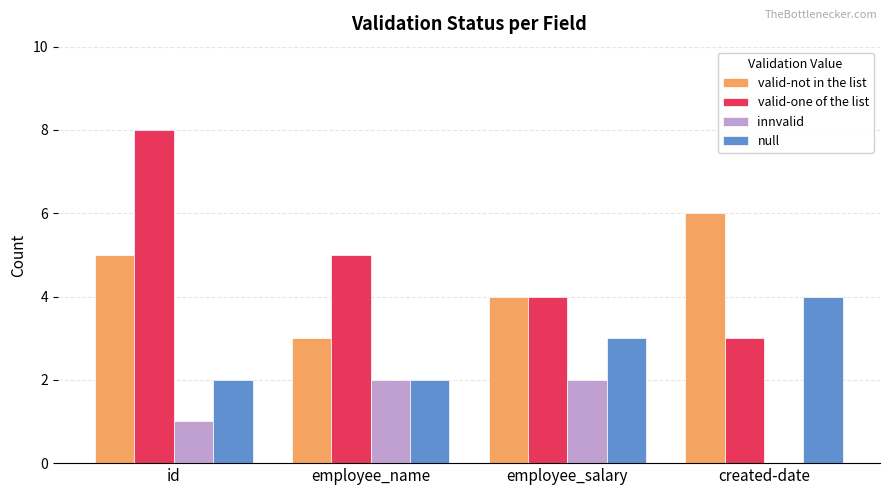

What is the total value across all series at created-date?

13